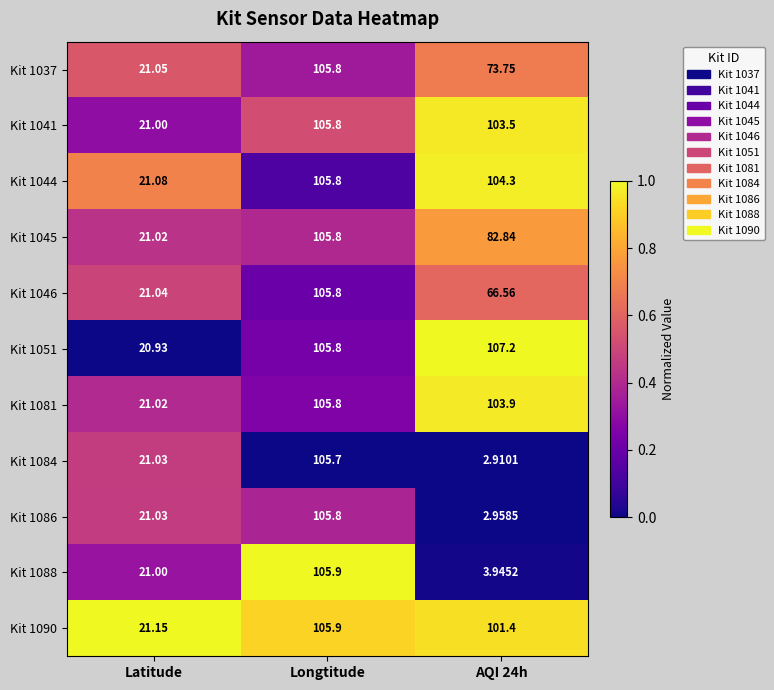

At which label does Kit 1084 reach its peak?

Longtitude